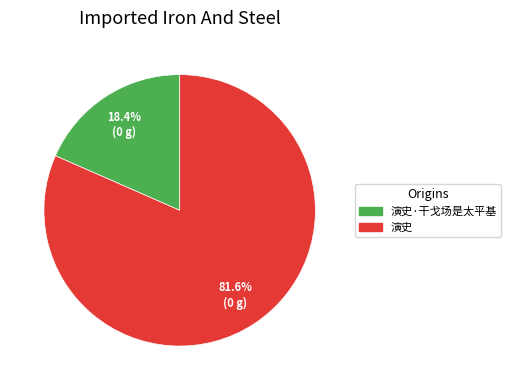

Does any single category account for the majority?

Yes